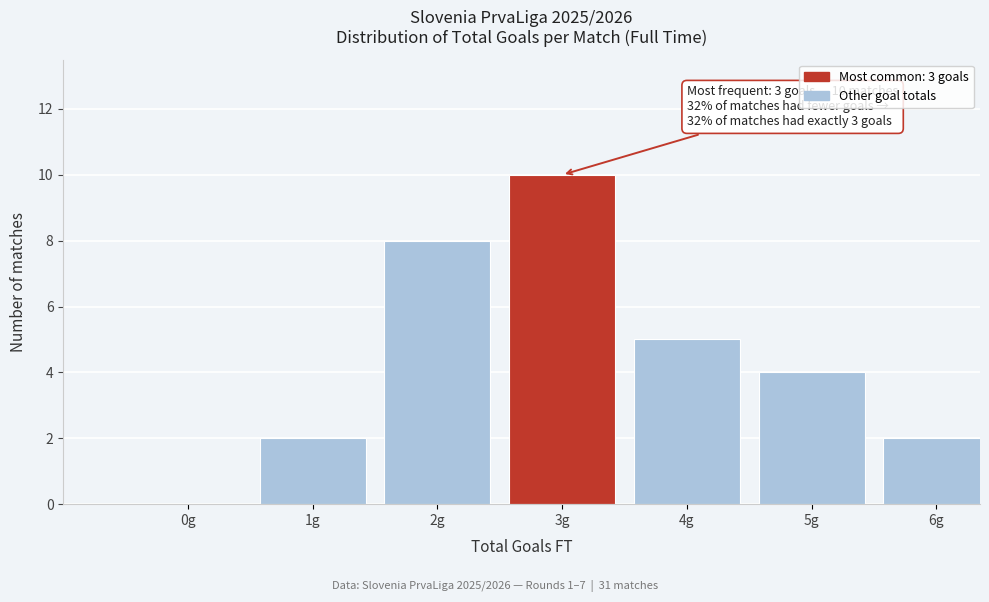

Reading right to left, extract all data points from this chart.

6g=2	5g=4	4g=5	3g=10	2g=8	1g=2	0g=0